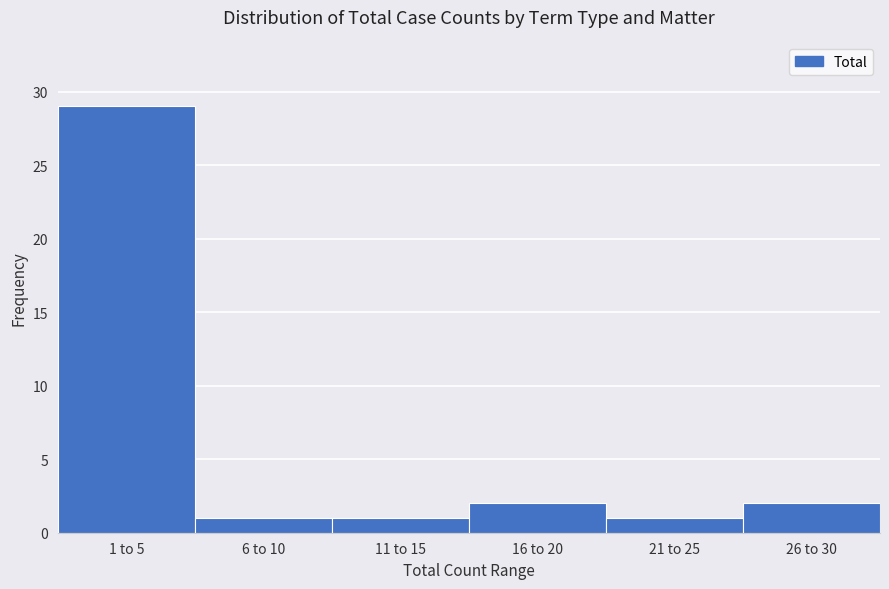

Reading left to right, transcribe all the data shown in this chart.

29	1	1	2	1	2